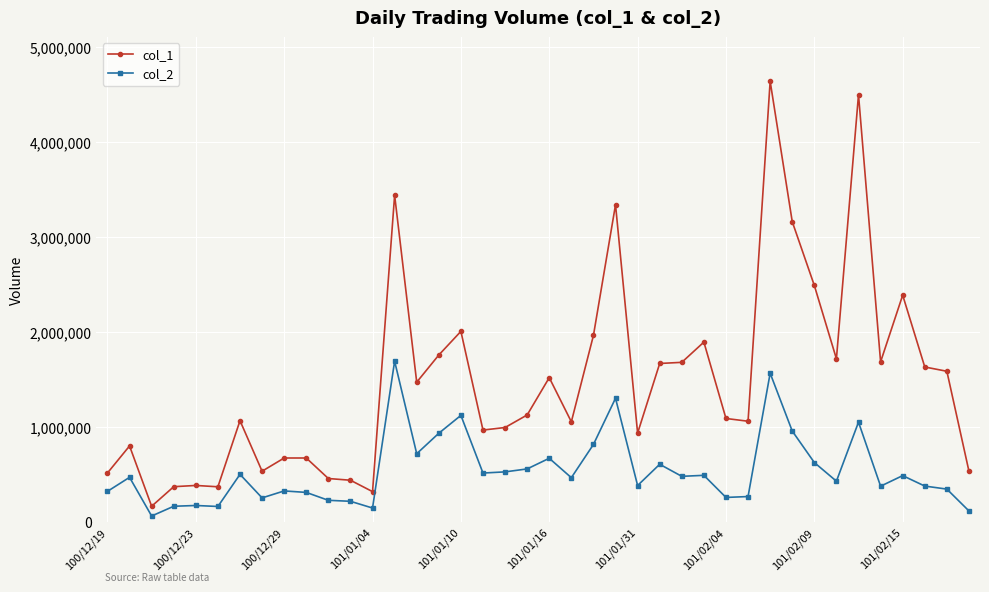

What is the value of the col_2 point at the 32nd from the left?

955970